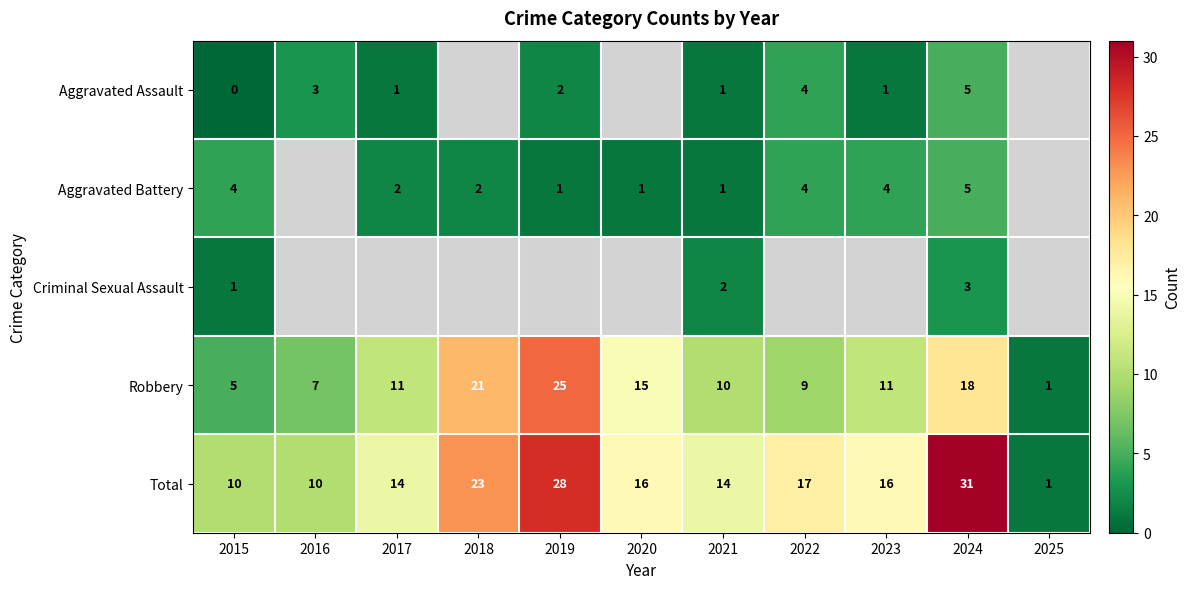

Count the number of data series in this chart.

5